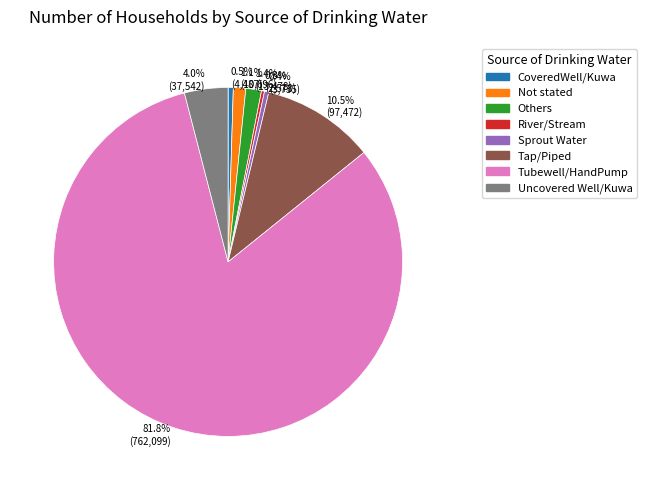

Do Tap/Piped and Sprout Water together represent more than half of the pie?

No